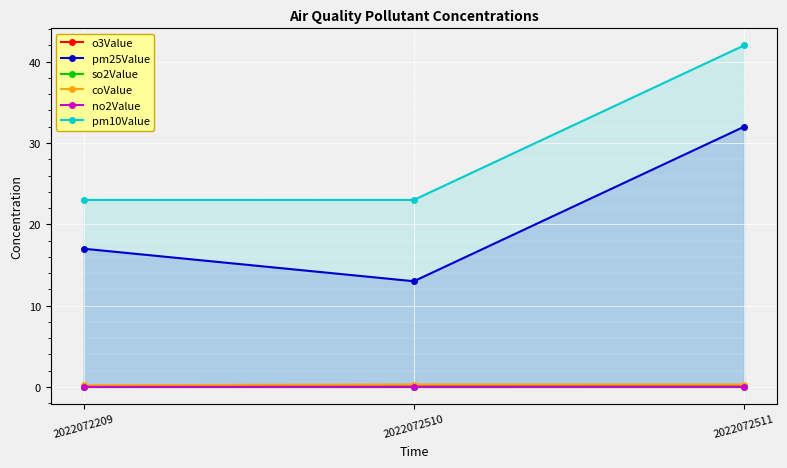

Reading left to right, transcribe all the data shown in this chart.

o3Value: 0.1	0.0	0.1
pm25Value: 17.0	13.0	32.0
so2Value: 0.0	0.0	0.0
coValue: 0.2	0.3	0.3
no2Value: 0.0	0.0	0.0
pm10Value: 23.0	23.0	42.0